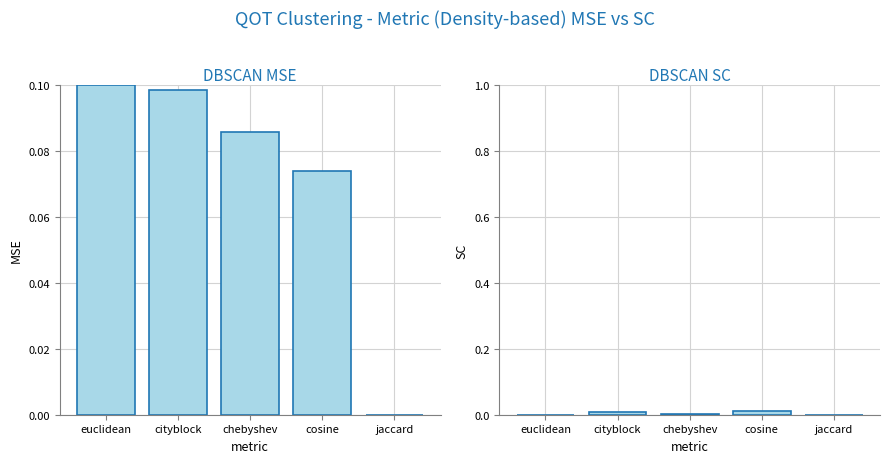

Reading left to right, list all the values displayed in this chart.

DBSCAN MSE: euclidean=0.1	cityblock=0.1	chebyshev=0.1	cosine=0.1	jaccard=0.0
DBSCAN SC: euclidean=0.0	cityblock=0.0	chebyshev=0.0	cosine=0.0	jaccard=0.0